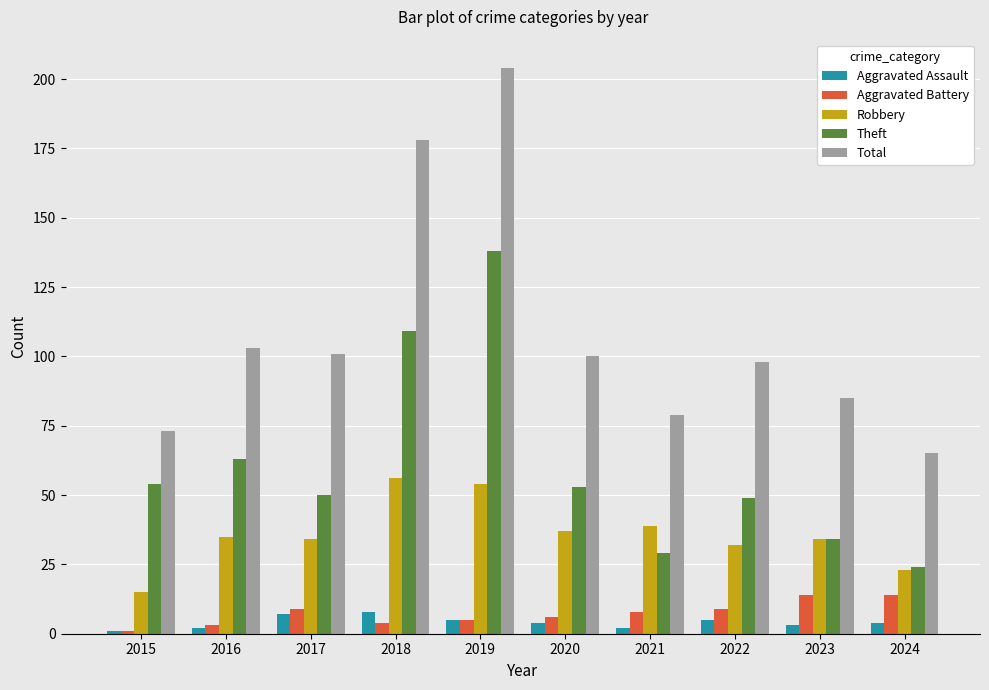

Reading right to left, what are all the values shown in this chart?

Aggravated Assault: 4	3	5	2	4	5	8	7	2	1
Aggravated Battery: 14	14	9	8	6	5	4	9	3	1
Robbery: 23	34	32	39	37	54	56	34	35	15
Theft: 24	34	49	29	53	138	109	50	63	54
Total: 65	85	98	79	100	204	178	101	103	73